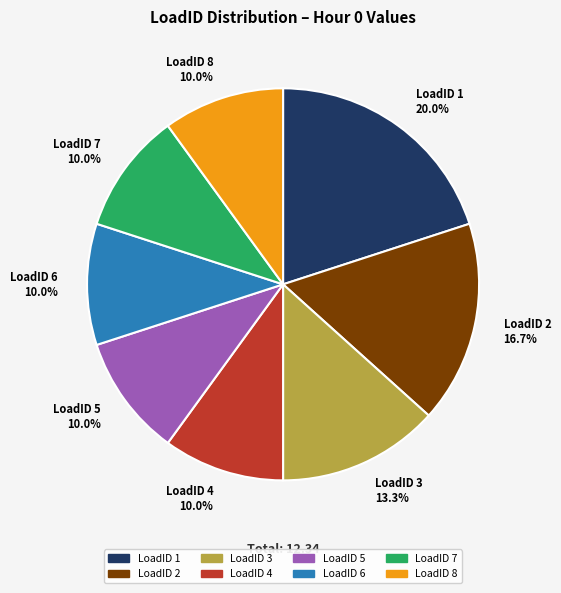

Does any single category account for the majority?

No